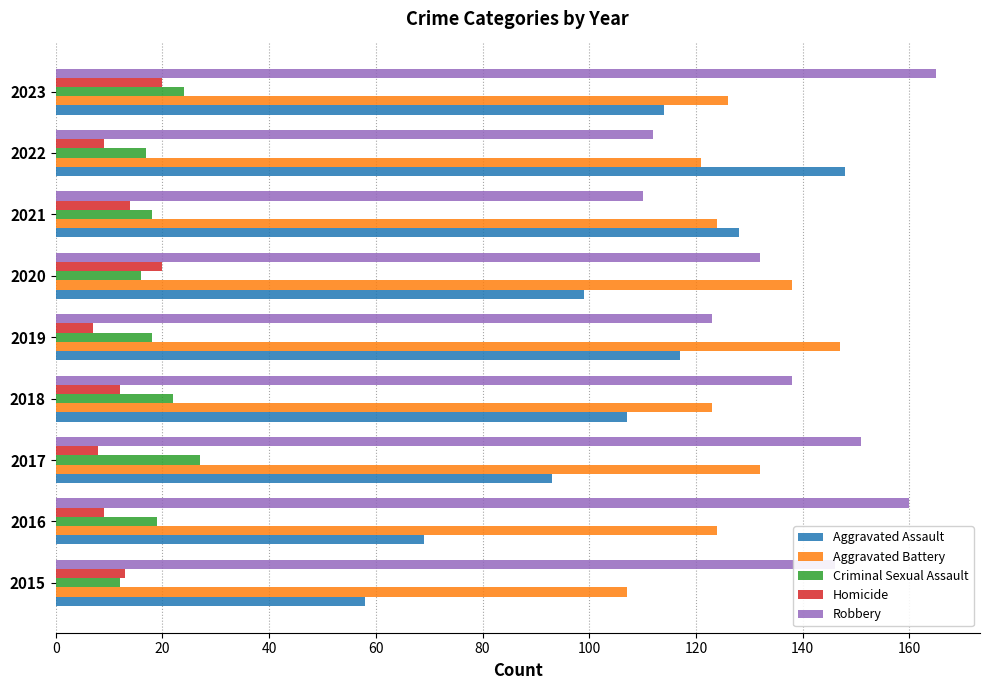

At 2018, list the series in order from largest to smallest.

Robbery, Aggravated Battery, Aggravated Assault, Criminal Sexual Assault, Homicide